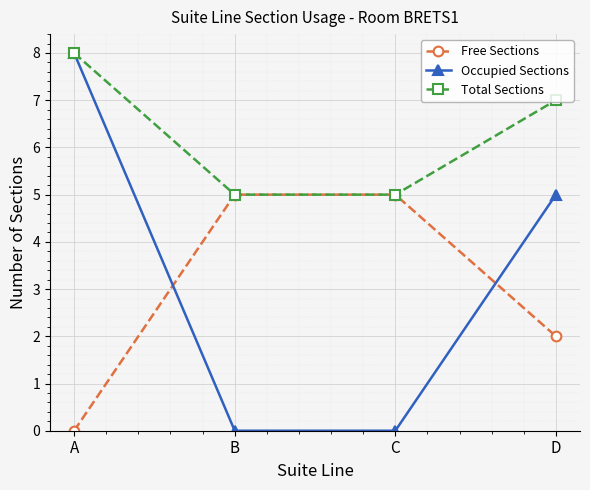

At how many categories does at least one series exceed 2?

4